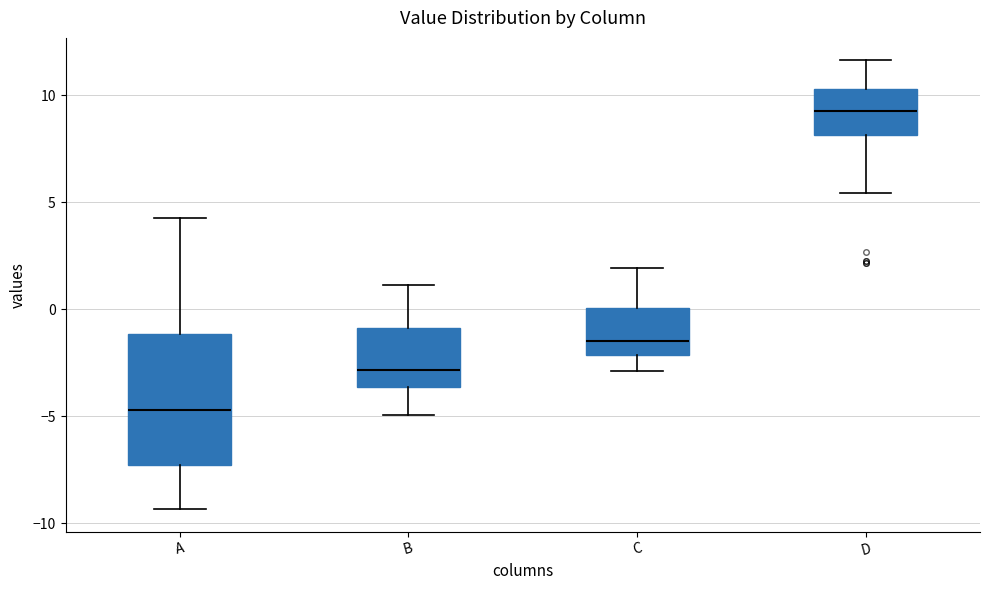

Comparing the boxes themselves (not the whiskers), which one is the tallest?

A